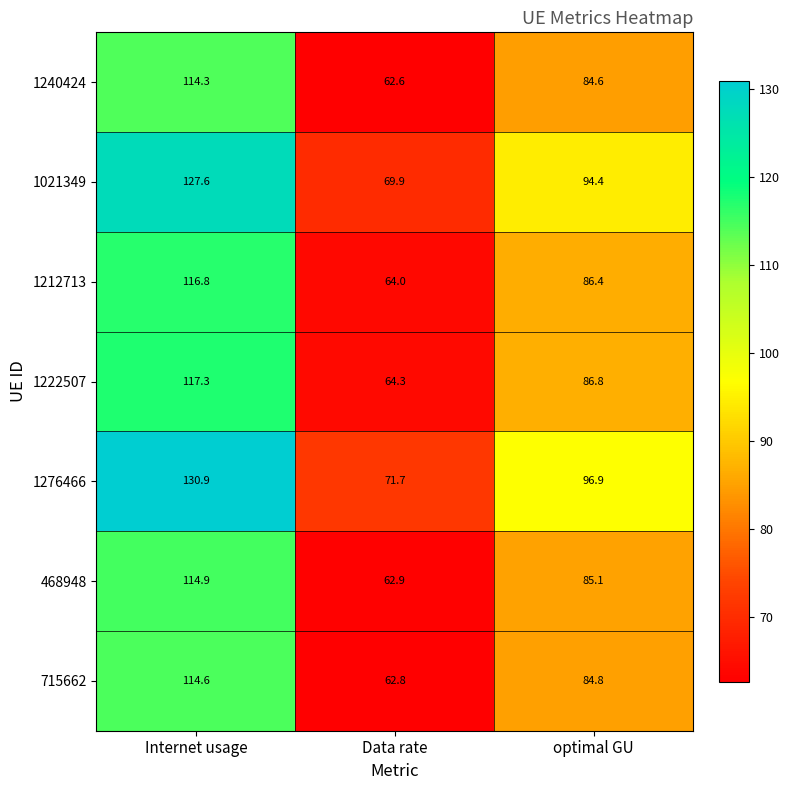

What is the total value across all series at optimal GU?

619.0